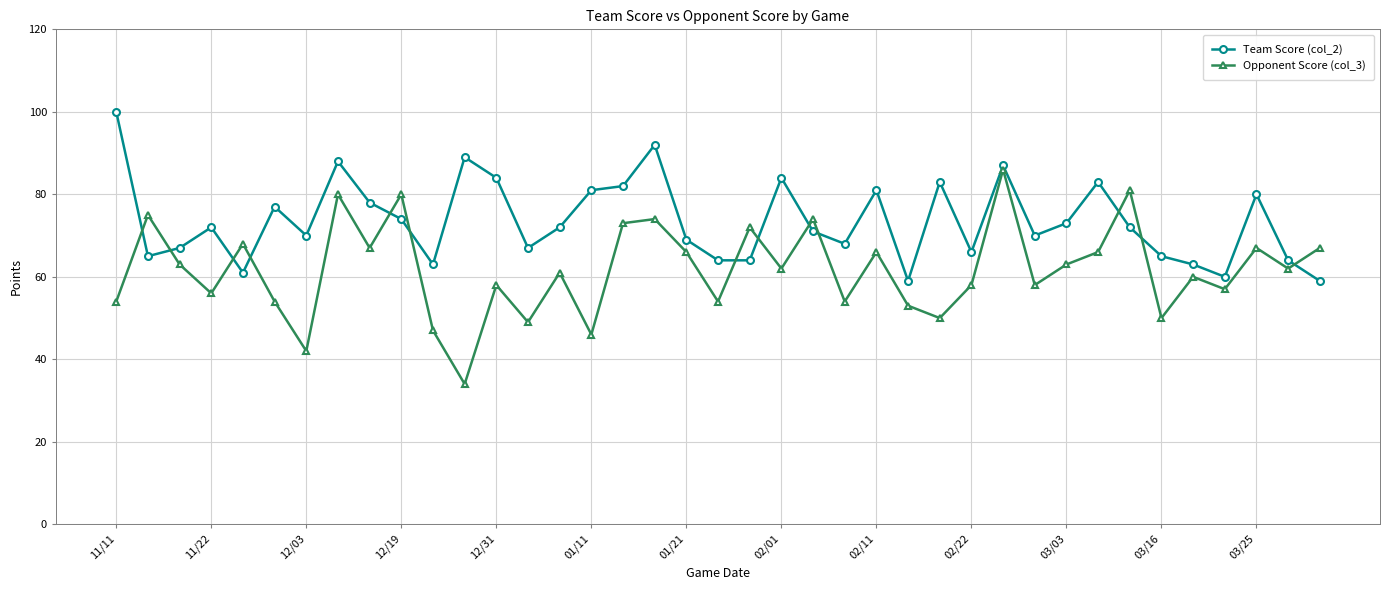

What is the smallest value displayed?

34